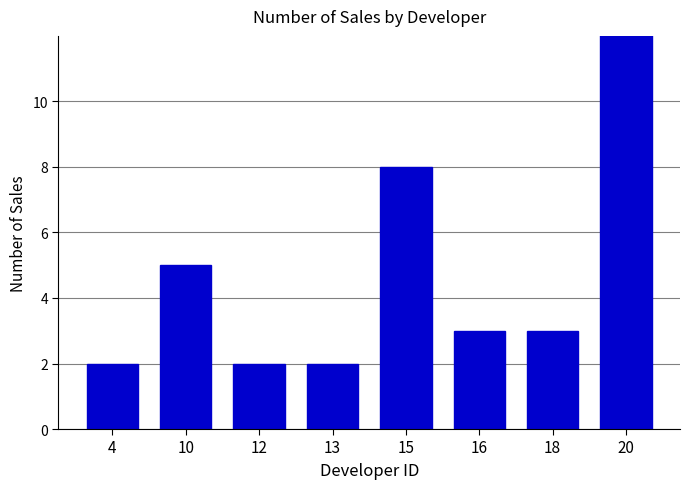

List the labels in order of value, smallest first.

4, 12, 13, 16, 18, 10, 15, 20